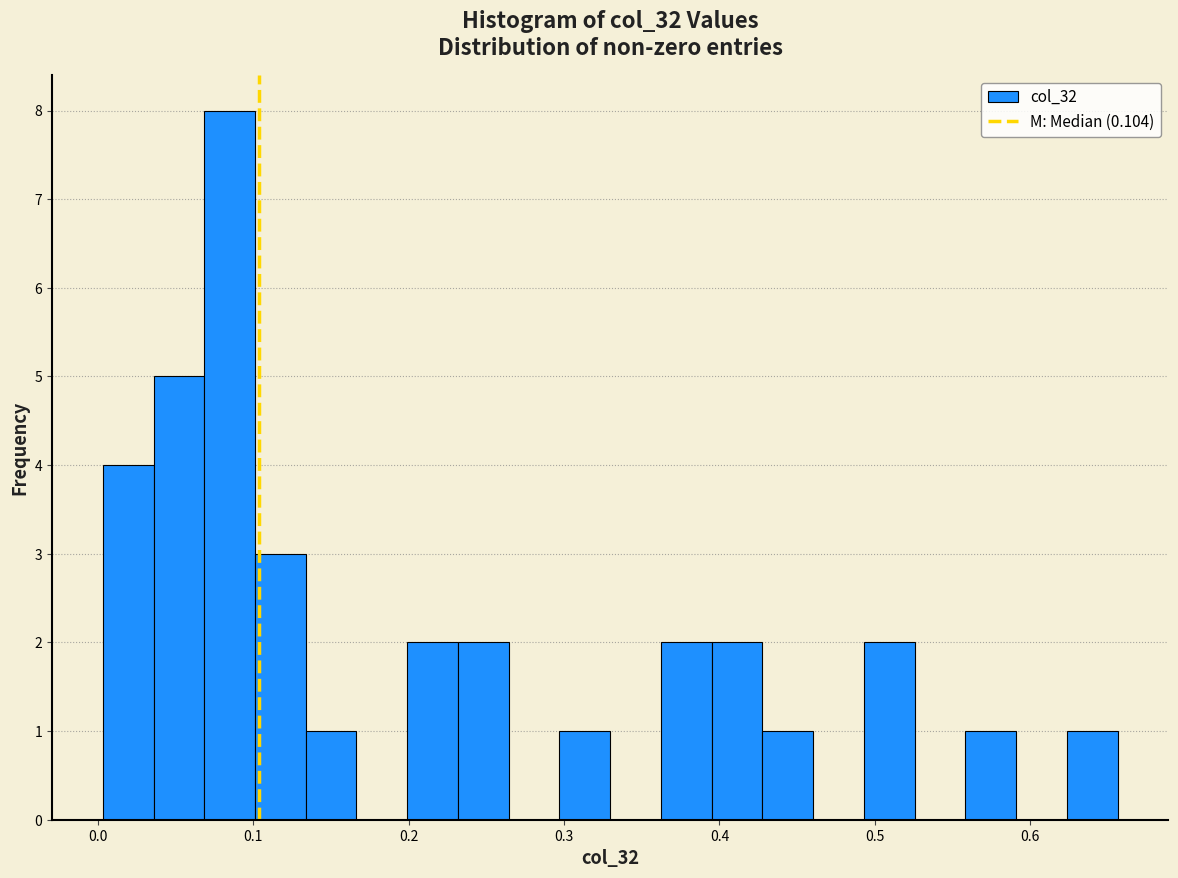

Read against the x-axis, roughly where is the centre of the tallest bar?

0.08